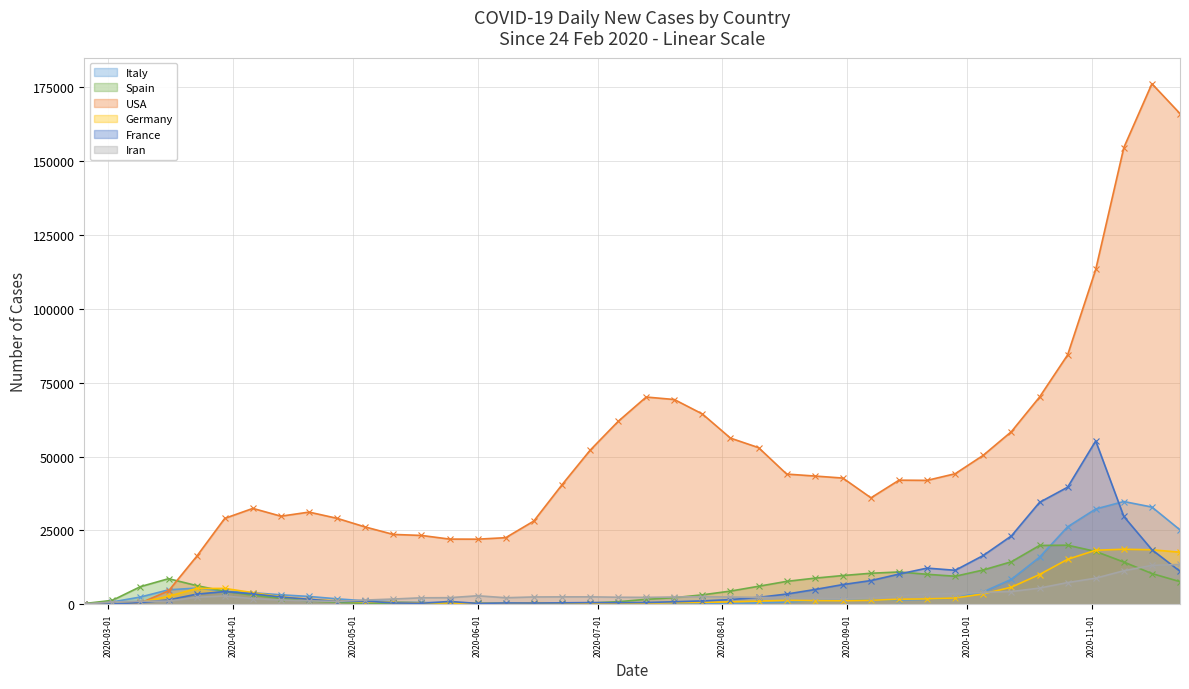

The value of USA at 2020-04-27 is 14216.6. True or false?

False